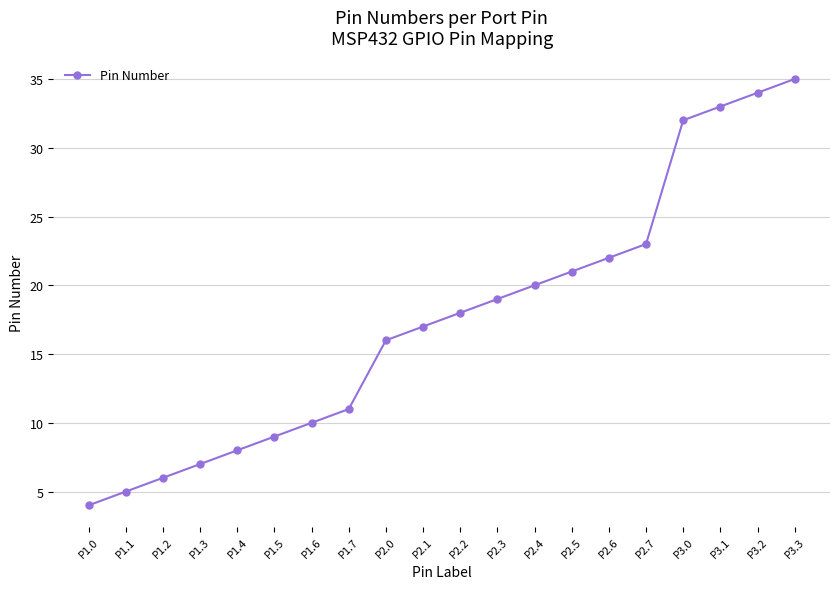

Reading left to right, transcribe all the data shown in this chart.

P1.0=4	P1.1=5	P1.2=6	P1.3=7	P1.4=8	P1.5=9	P1.6=10	P1.7=11	P2.0=16	P2.1=17	P2.2=18	P2.3=19	P2.4=20	P2.5=21	P2.6=22	P2.7=23	P3.0=32	P3.1=33	P3.2=34	P3.3=35